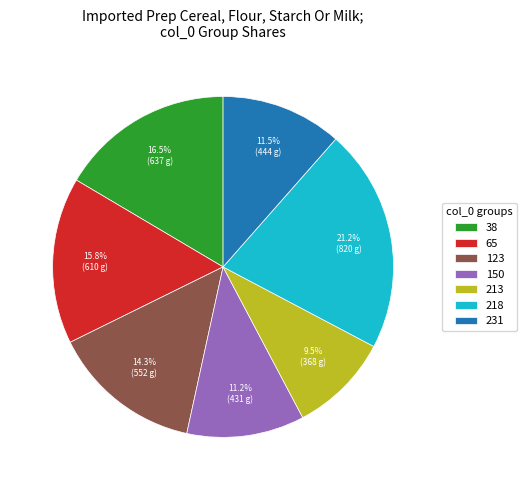

Does 65 represent more than half of the total?

No